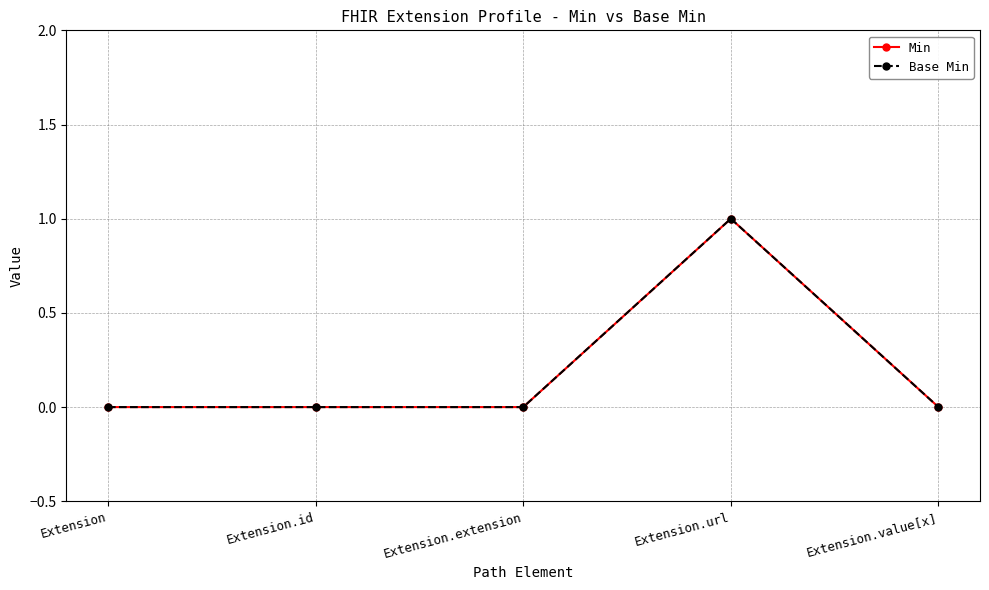

Is this an area chart (filled region under the line)?

No